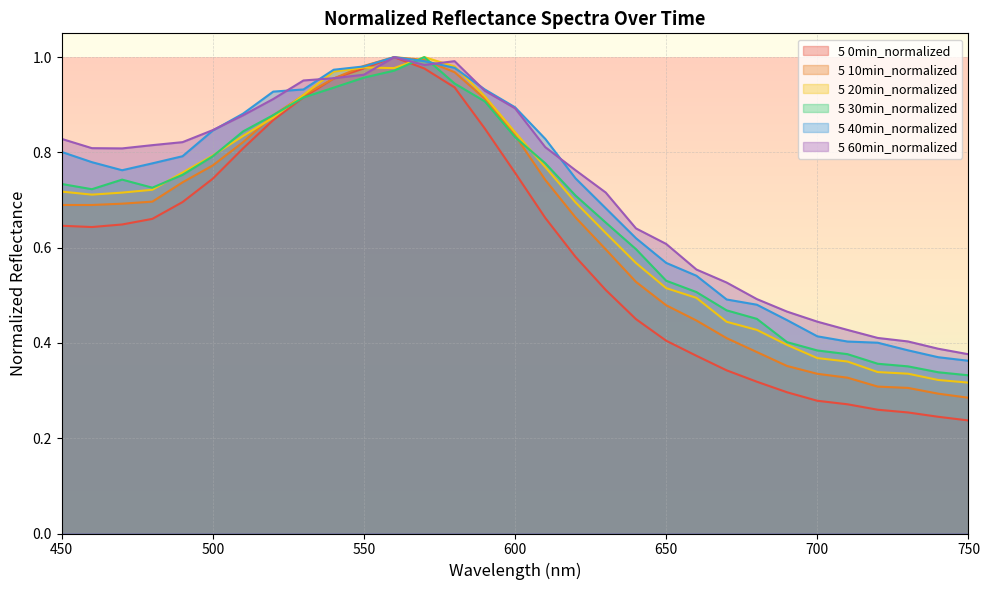

Reading left to right, extract all data points from this chart.

5 0min_normalized: 450=0.6	460=0.6	470=0.6	480=0.7	490=0.7	500=0.7	510=0.8	520=0.9	530=0.9	540=1.0	550=1.0	560=1.0	570=1.0	580=0.9	590=0.9	600=0.8	610=0.7	620=0.6	630=0.5	640=0.5	650=0.4	660=0.4	670=0.3	680=0.3	690=0.3	700=0.3	710=0.3	720=0.3	730=0.3	740=0.2	750=0.2
5 10min_normalized: 450=0.7	460=0.7	470=0.7	480=0.7	490=0.7	500=0.8	510=0.8	520=0.9	530=0.9	540=1.0	550=1.0	560=1.0	570=1.0	580=1.0	590=0.9	600=0.8	610=0.7	620=0.7	630=0.6	640=0.5	650=0.5	660=0.4	670=0.4	680=0.4	690=0.4	700=0.3	710=0.3	720=0.3	730=0.3	740=0.3	750=0.3
5 20min_normalized: 450=0.7	460=0.7	470=0.7	480=0.7	490=0.8	500=0.8	510=0.8	520=0.9	530=0.9	540=1.0	550=1.0	560=1.0	570=1.0	580=1.0	590=0.9	600=0.8	610=0.8	620=0.7	630=0.6	640=0.6	650=0.5	660=0.5	670=0.4	680=0.4	690=0.4	700=0.4	710=0.4	720=0.3	730=0.3	740=0.3	750=0.3
5 30min_normalized: 450=0.7	460=0.7	470=0.7	480=0.7	490=0.8	500=0.8	510=0.8	520=0.9	530=0.9	540=0.9	550=1.0	560=1.0	570=1.0	580=0.9	590=0.9	600=0.8	610=0.8	620=0.7	630=0.7	640=0.6	650=0.5	660=0.5	670=0.5	680=0.5	690=0.4	700=0.4	710=0.4	720=0.4	730=0.4	740=0.3	750=0.3
5 40min_normalized: 450=0.8	460=0.8	470=0.8	480=0.8	490=0.8	500=0.8	510=0.9	520=0.9	530=0.9	540=1.0	550=1.0	560=1.0	570=1.0	580=1.0	590=0.9	600=0.9	610=0.8	620=0.7	630=0.7	640=0.6	650=0.6	660=0.5	670=0.5	680=0.5	690=0.4	700=0.4	710=0.4	720=0.4	730=0.4	740=0.4	750=0.4
5 60min_normalized: 450=0.8	460=0.8	470=0.8	480=0.8	490=0.8	500=0.8	510=0.9	520=0.9	530=1.0	540=1.0	550=1.0	560=1.0	570=1.0	580=1.0	590=0.9	600=0.9	610=0.8	620=0.8	630=0.7	640=0.6	650=0.6	660=0.6	670=0.5	680=0.5	690=0.5	700=0.4	710=0.4	720=0.4	730=0.4	740=0.4	750=0.4